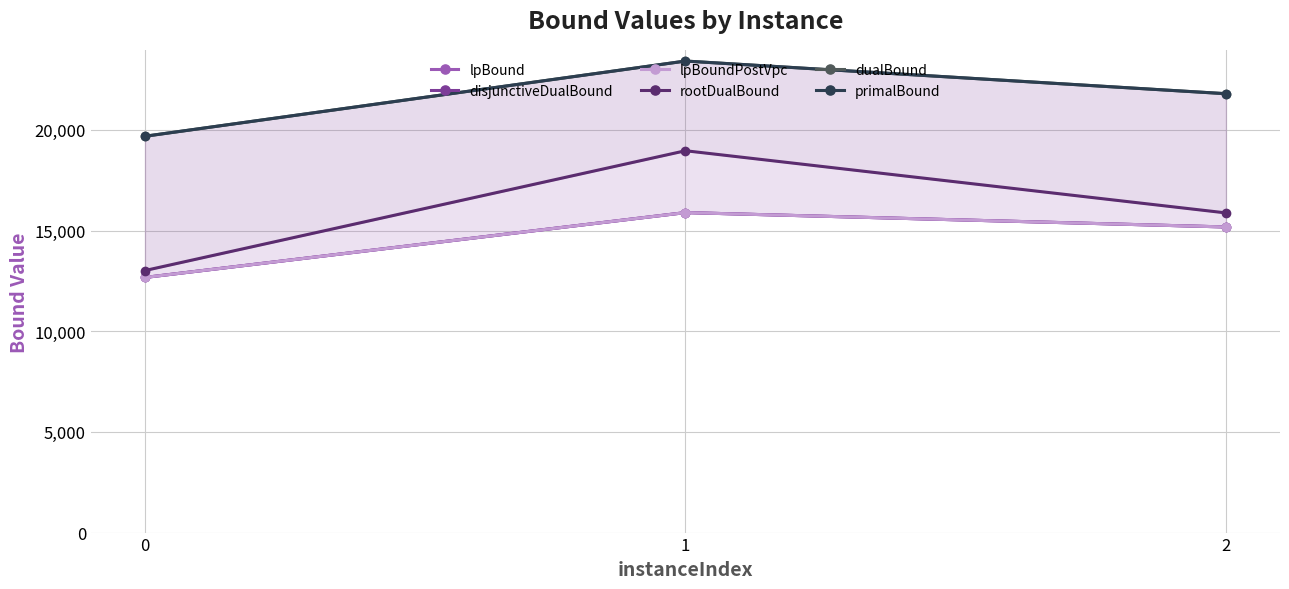

At which label does dualBound first exceed 21798?

1